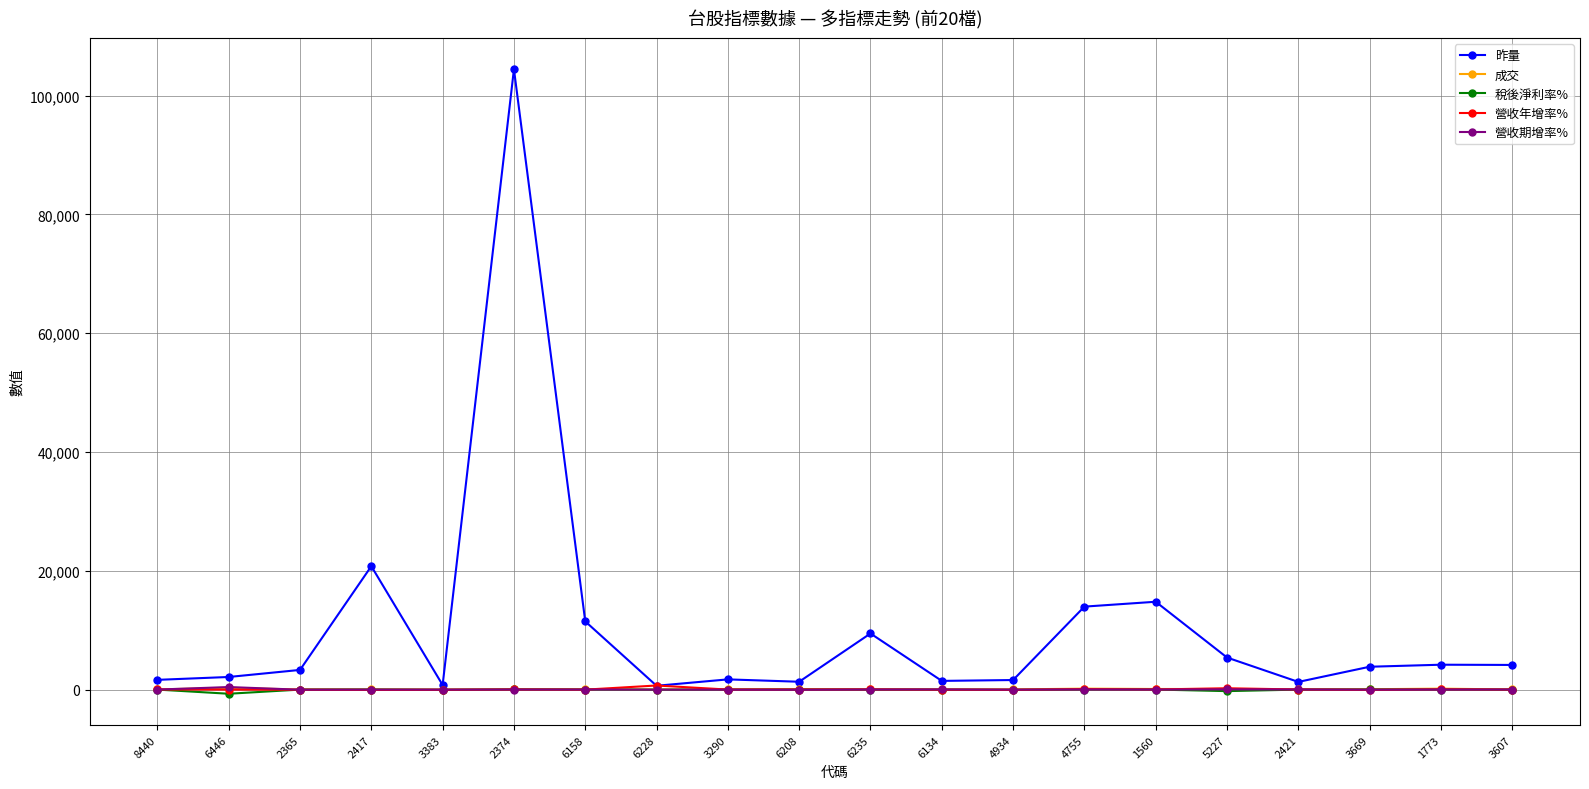

Which series has the largest total across all categories?

昨量